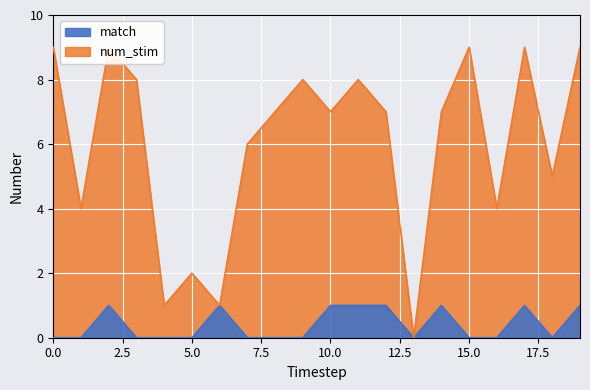

What is the spread (max minus min) of values at 14?

6